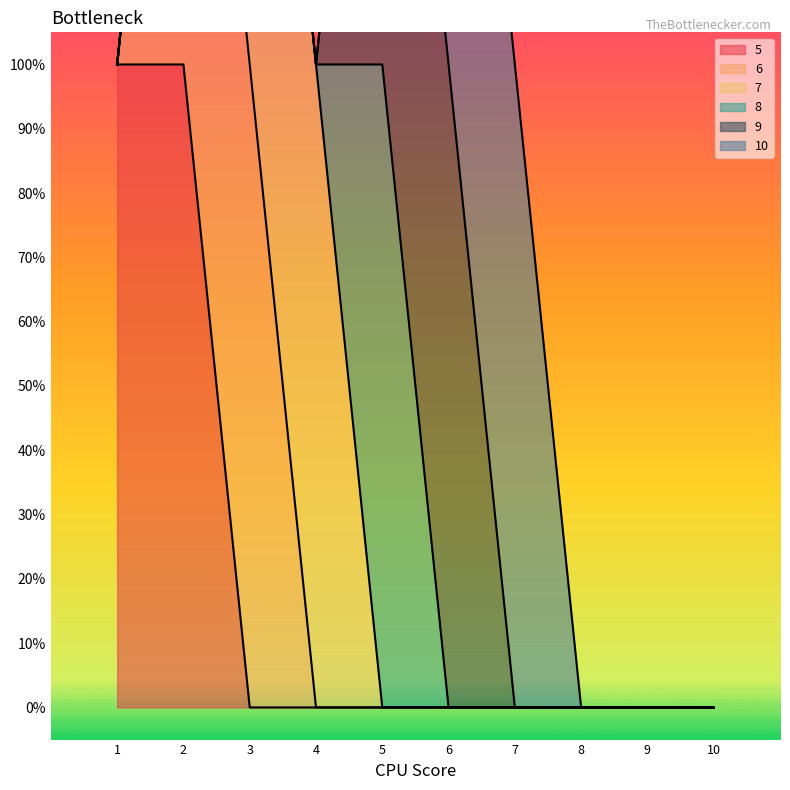

What is the greatest value displayed?

1